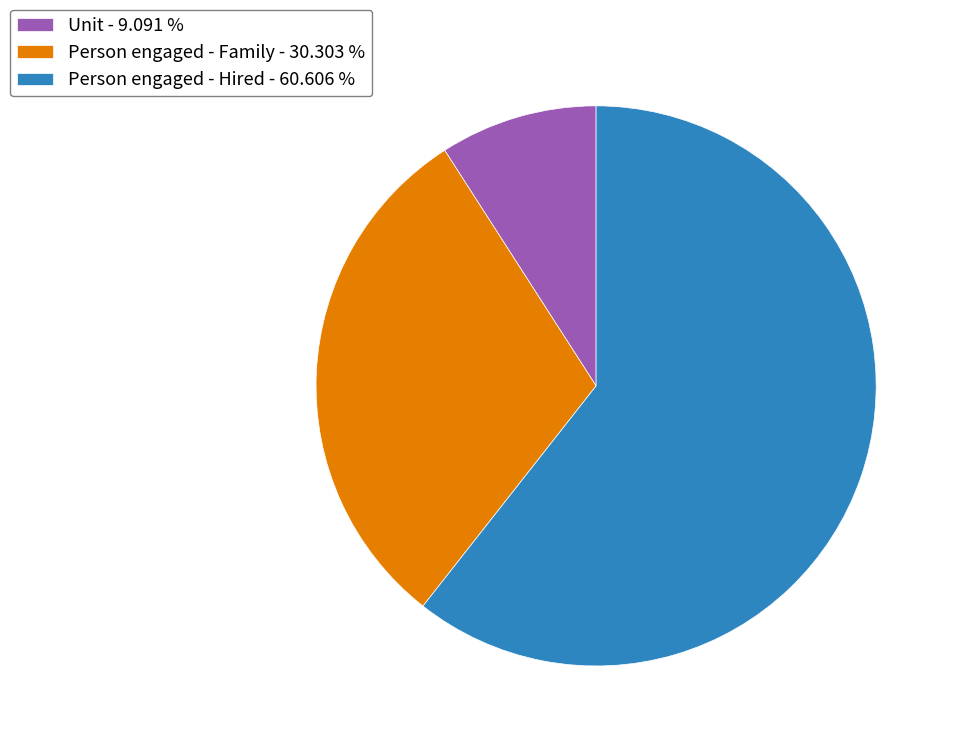

Which category accounts for the majority?

Person engaged - Hired - 60.606 %